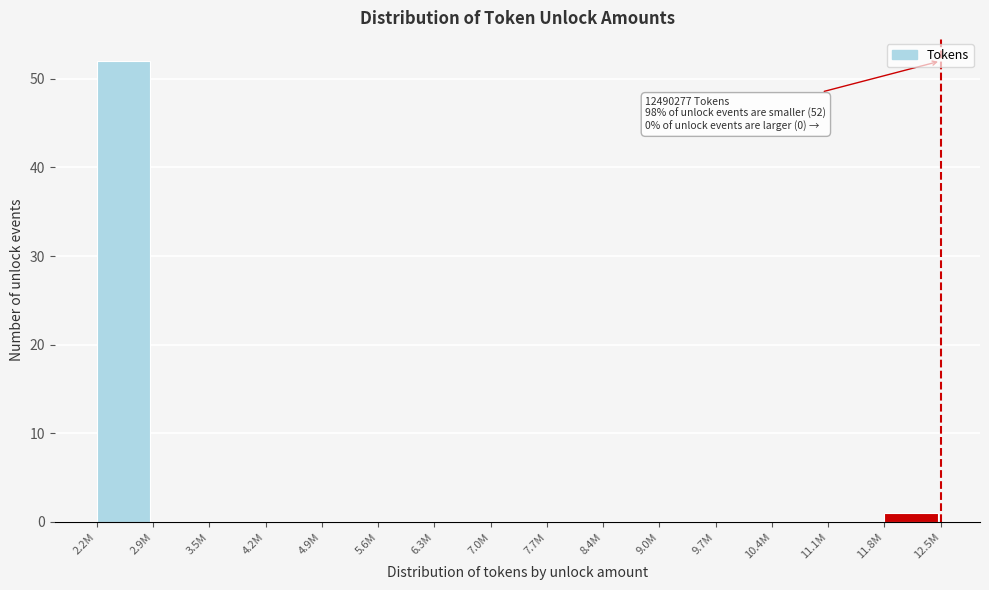

Reading left to right, list all the values displayed in this chart.

2.2M=52	2.9M=0	3.5M=0	4.2M=0	4.9M=0	5.6M=0	6.3M=0	7.0M=0	7.7M=0	8.4M=0	9.0M=0	9.7M=0	10.4M=0	11.1M=0	11.8M=1